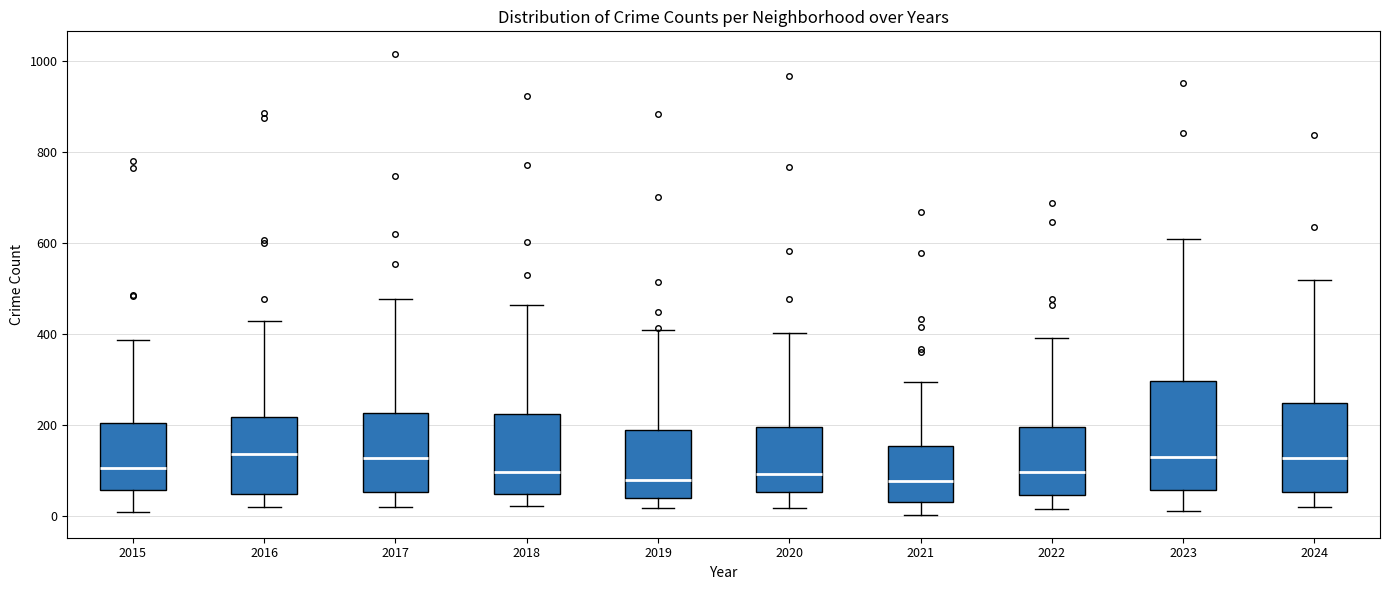

Reading left to right, transcribe this box plot: for each box, give where its median line is, the range the box spans, and where its two whiskers end, as read against the y-axis. The values are not printed on the chart, so give them approximately, as read against the axis.

2015: median 100, box 60 to 200, whiskers 0 to 380
2016: median 140, box 40 to 220, whiskers 20 to 420
2017: median 120, box 60 to 220, whiskers 20 to 480
2018: median 100, box 40 to 220, whiskers 20 to 460
2019: median 80, box 40 to 180, whiskers 20 to 400
2020: median 100, box 60 to 200, whiskers 20 to 400
2021: median 80, box 20 to 160, whiskers 0 to 300
2022: median 100, box 40 to 200, whiskers 20 to 400
2023: median 120, box 60 to 300, whiskers 20 to 600
2024: median 120, box 60 to 240, whiskers 20 to 520